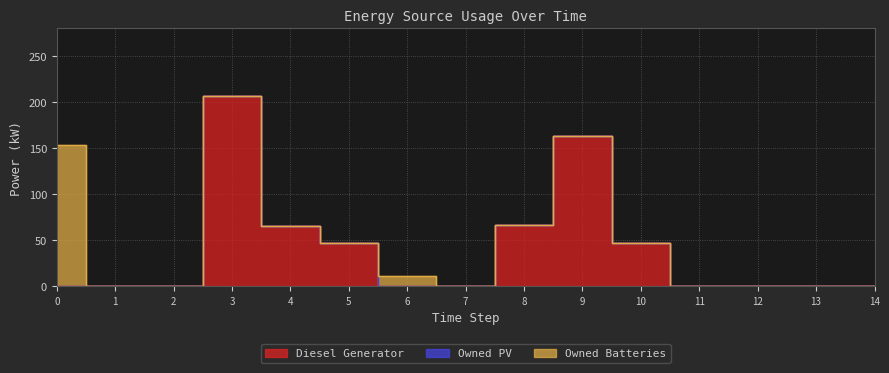

Where is the first local maximum for Owned Batteries?

6